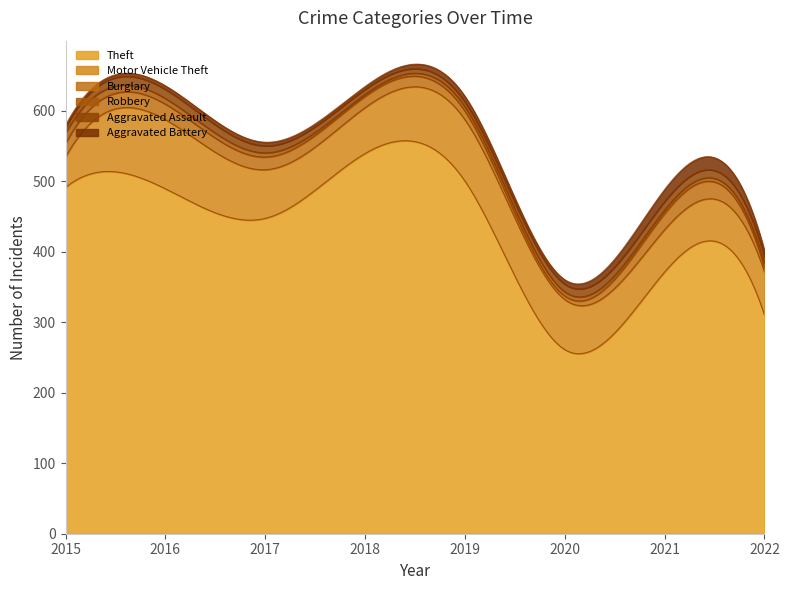

Which has a higher value, 2019 or 2015?

2019